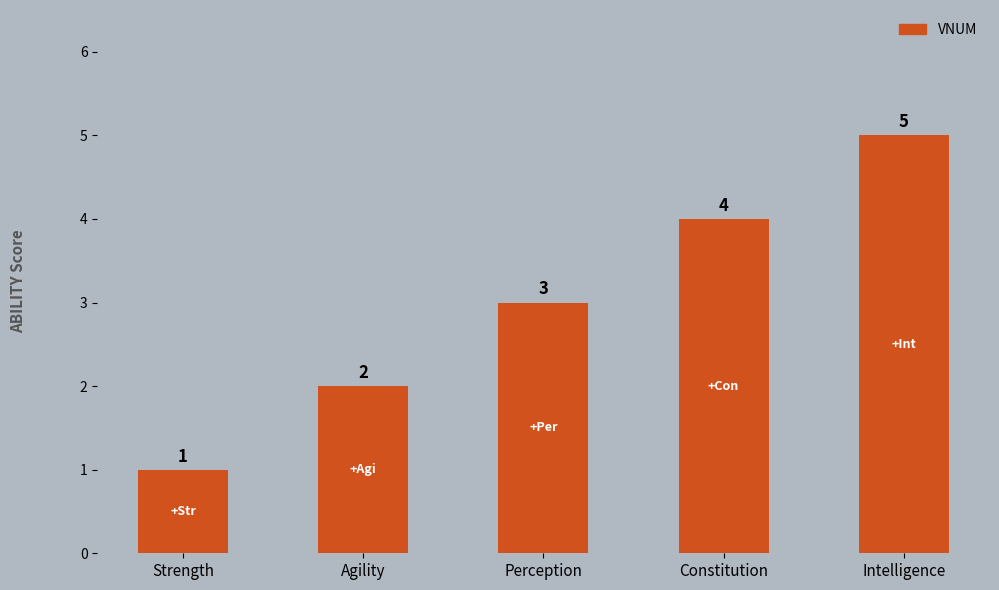

True or false: the data shows 1 at Agility.

False